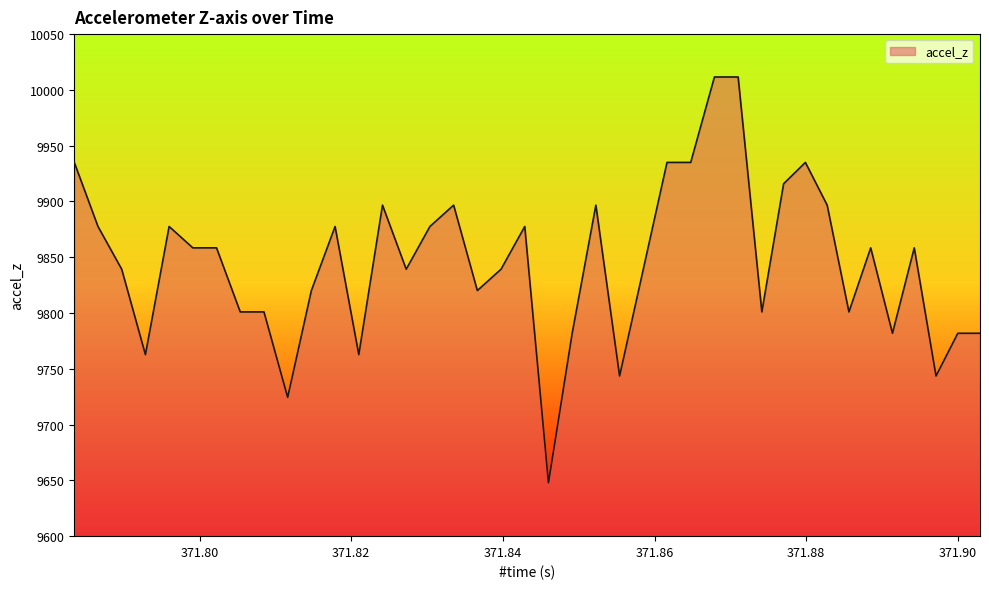

What is the difference between the maximum and minimum values?

363.7